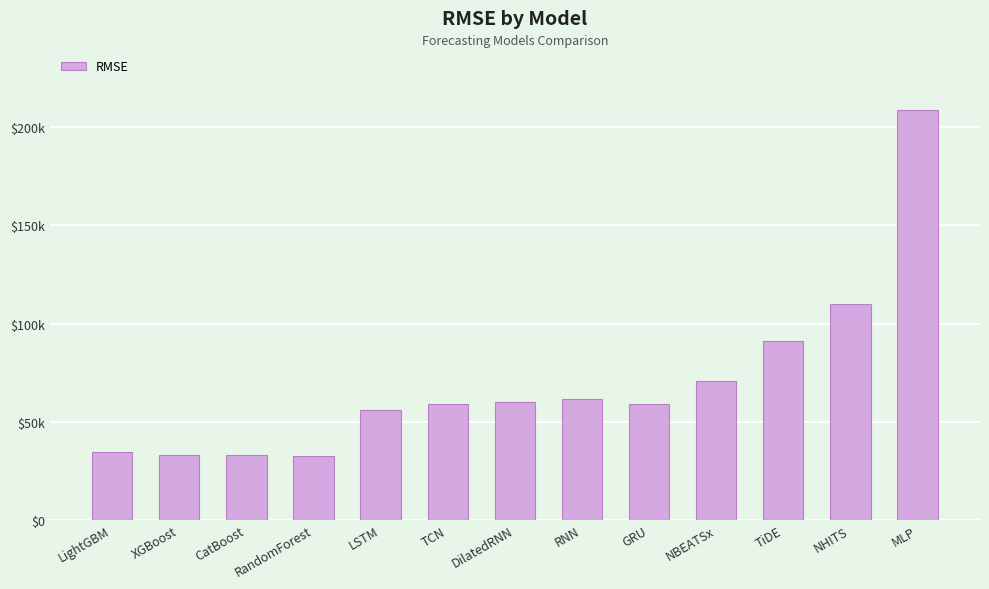

Are the bars horizontal?

No